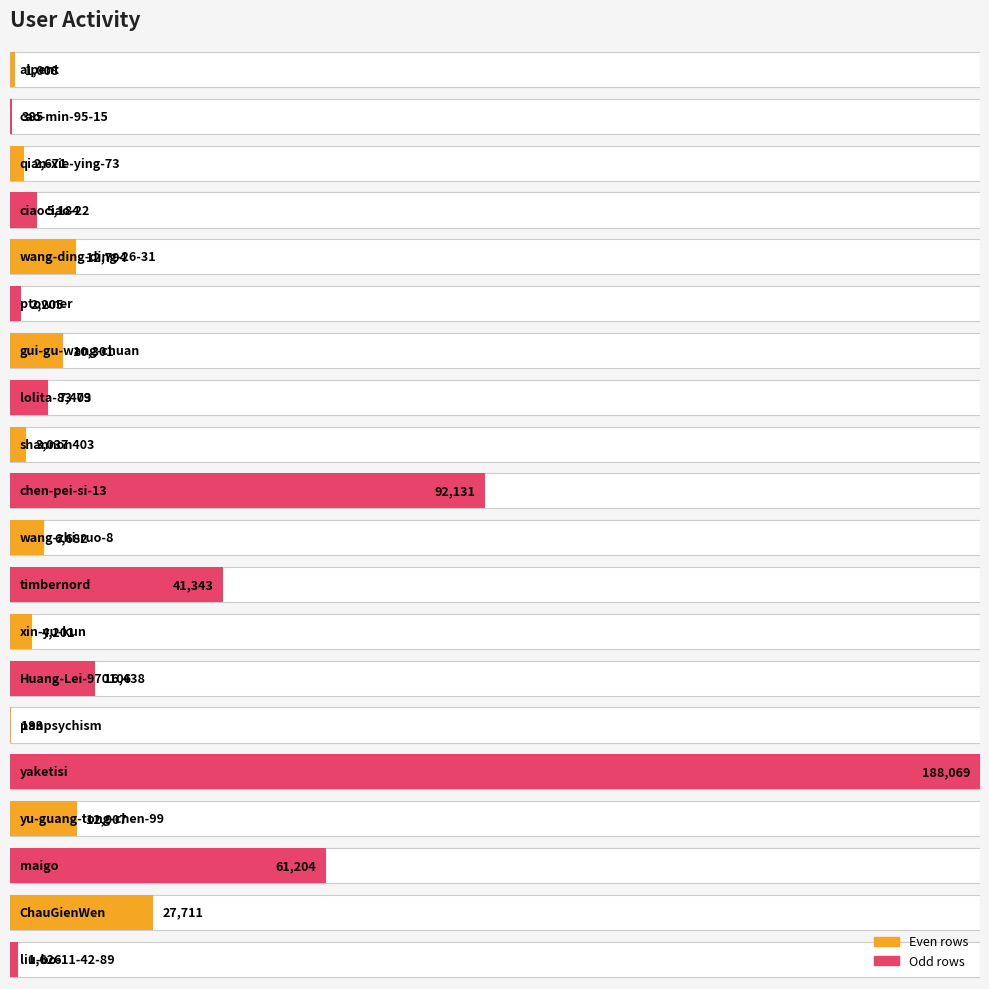

Reading left to right, what are all the values shown in this chart?

alpent=1008	cao-min-95-15=385	qian-xie-ying-73=2671	ciaociao-22=5184	wang-ding-ding-26-31=12794	ptowner=2205	gui-gu-wang-chuan=10301	lolita-83-79=7403	shannon403=3037	chen-pei-si-13=92131	wang-zhi-ruo-8=6682	timbernord=41343	xin-yu-kun=4201	Huang-Lei-970106=16438	panpsychism=193	yaketisi=188069	yu-guang-tong-chen-99=12907	maigo=61204	ChauGienWen=27711	liu-bo-11-42-89=1626